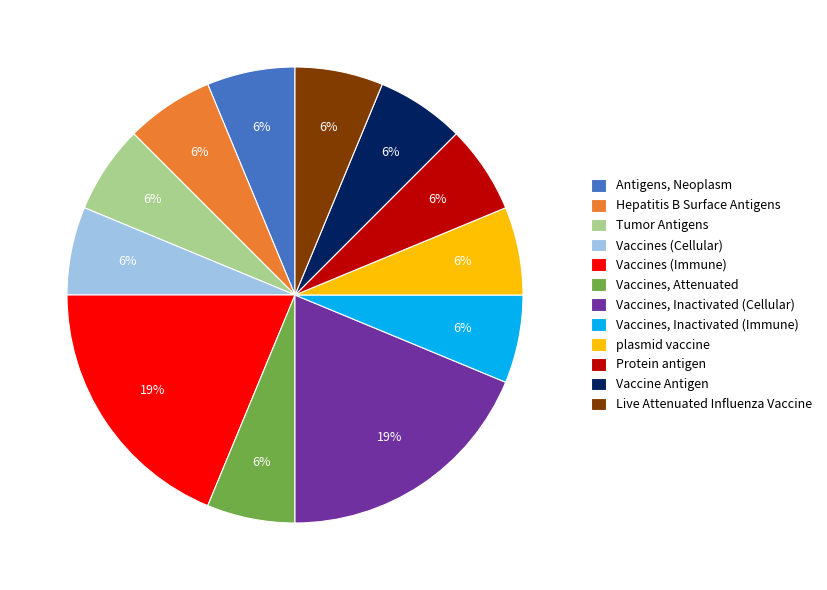

True or false: Vaccines, Inactivated (Cellular) accounts for 19% of the total.

True